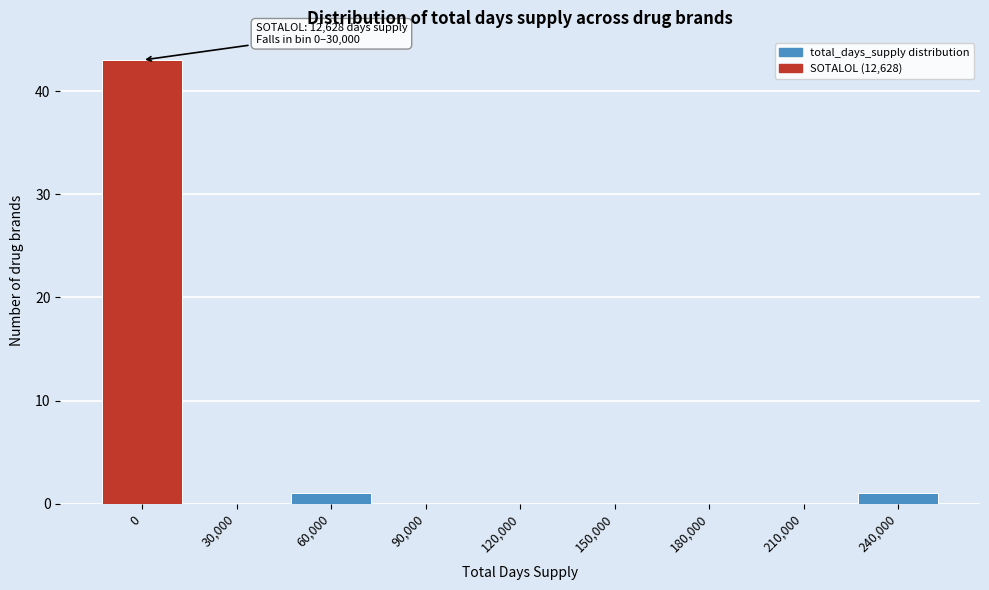

Reading left to right, list all the values displayed in this chart.

0=43	30,000=0	60,000=1	90,000=0	120,000=0	150,000=0	180,000=0	210,000=0	240,000=1